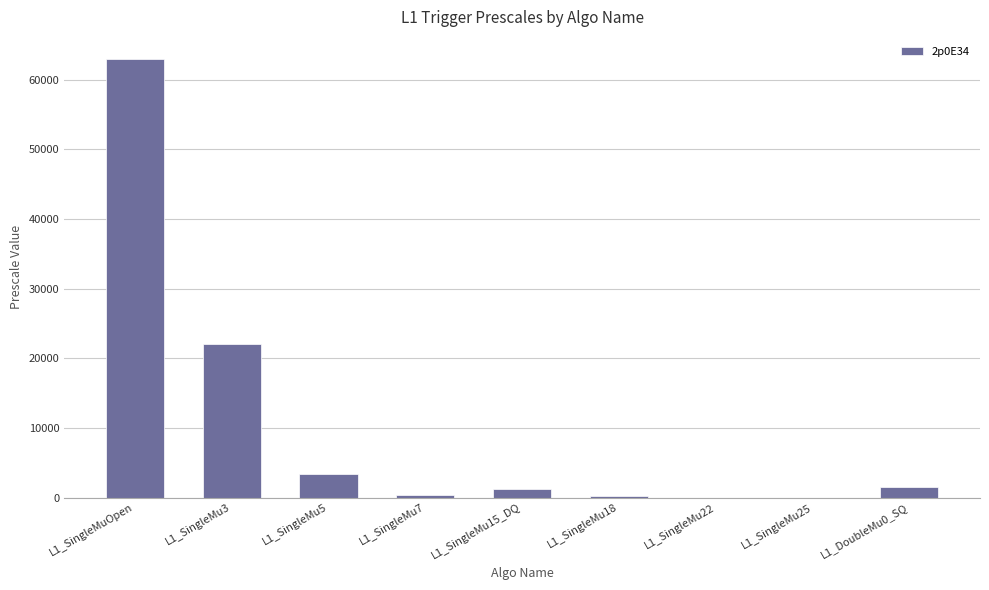

True or false: the data shows 1500 at L1_DoubleMu0_SQ.

True